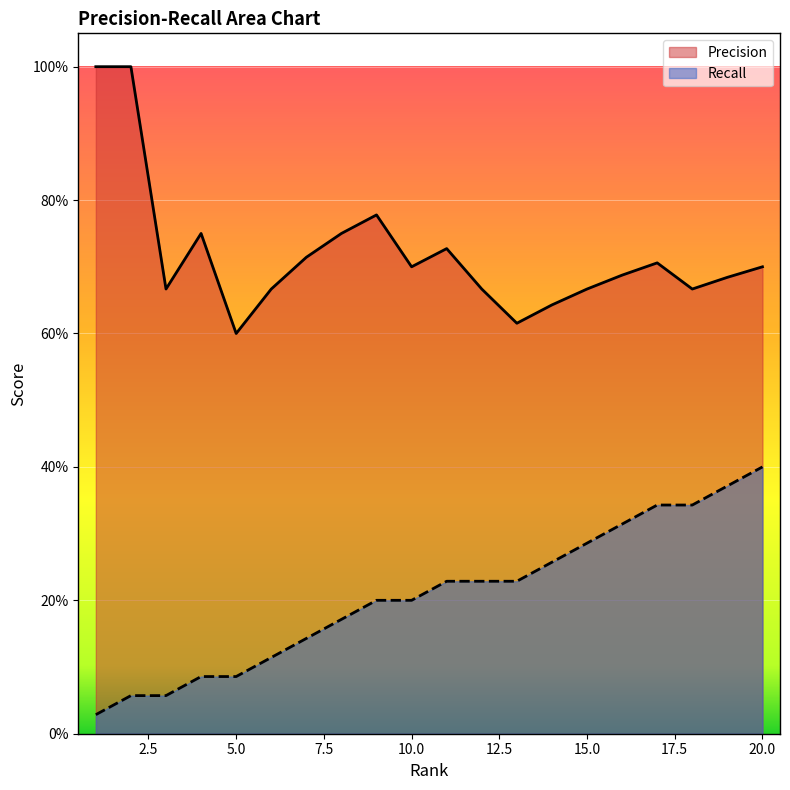

True or false: Recall and Precision cross at least once.

False